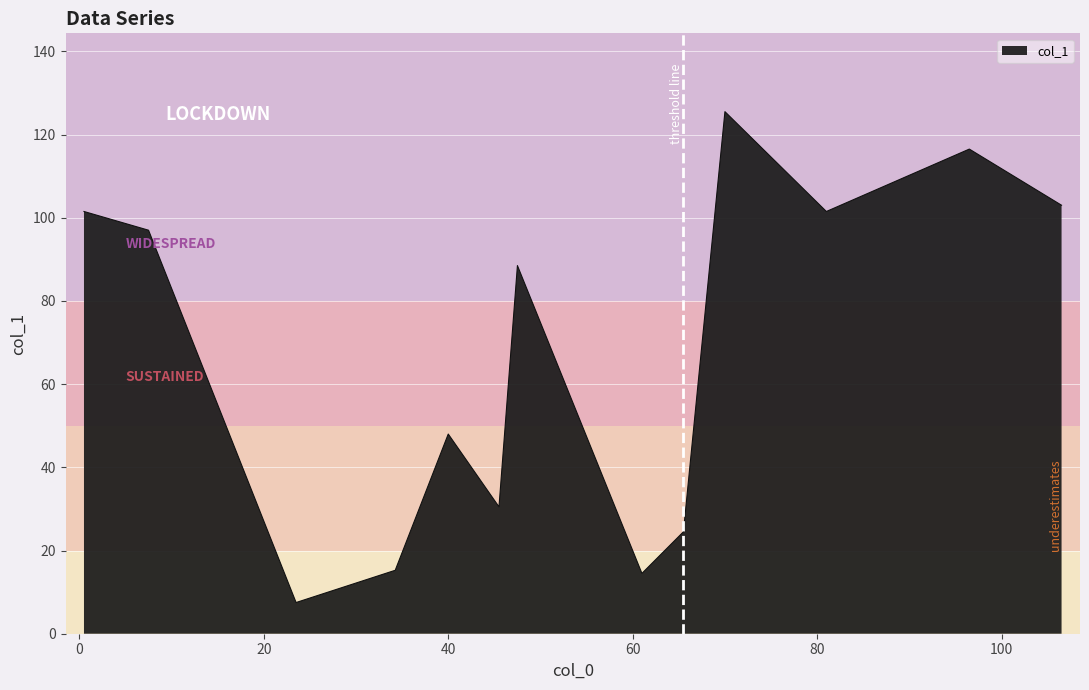

How many interior local valleys (lower than both neighbors) does the data have?

4